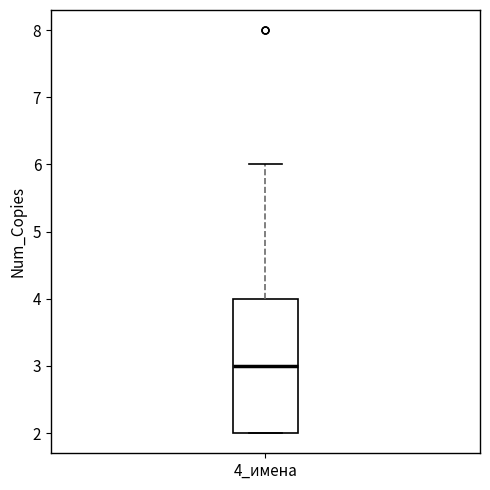

Transcribe this box plot: give where the median line is, the range the box spans, and where the two whiskers end, as read against the y-axis. The values are not printed on the chart, so give them approximately, as read against the axis.

median 3, box 2 to 4, whiskers 2 to 6